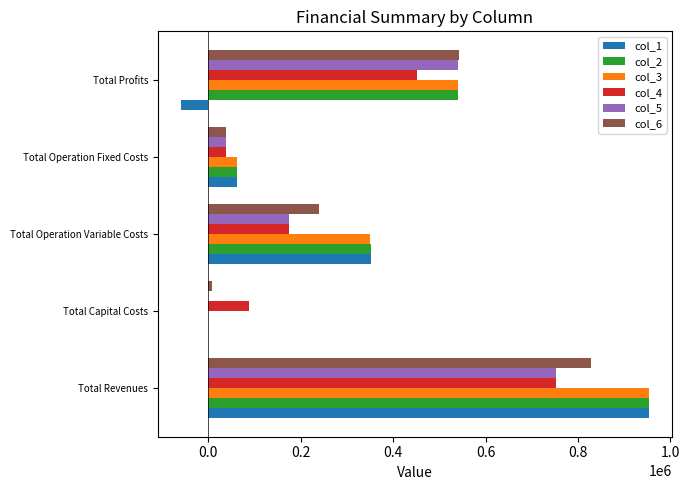

At which category does the chart reach its peak across all series?

Total Revenues